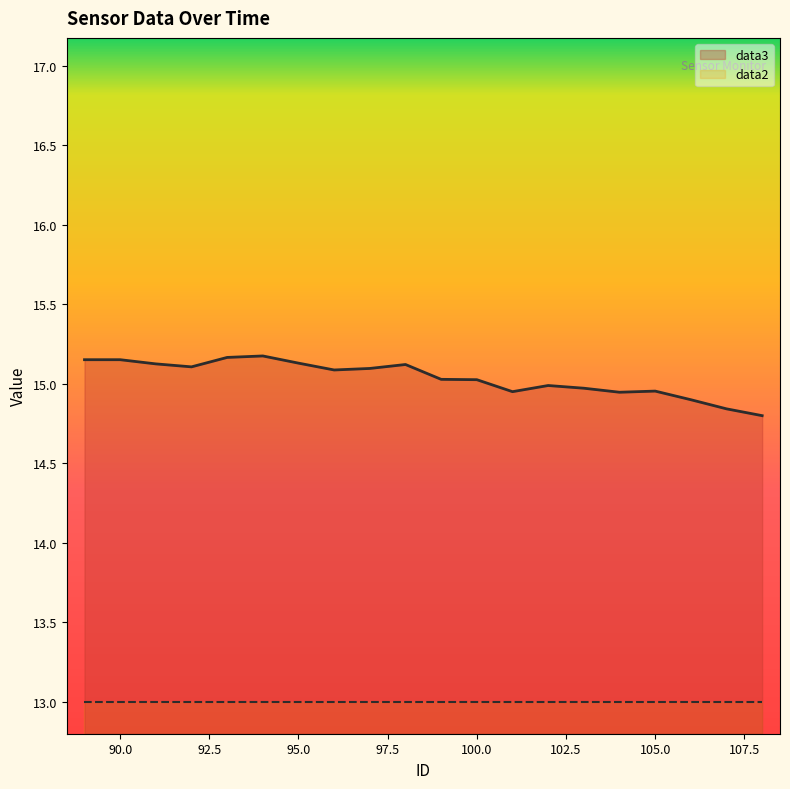

At which category does the data reach its first local peak?

94